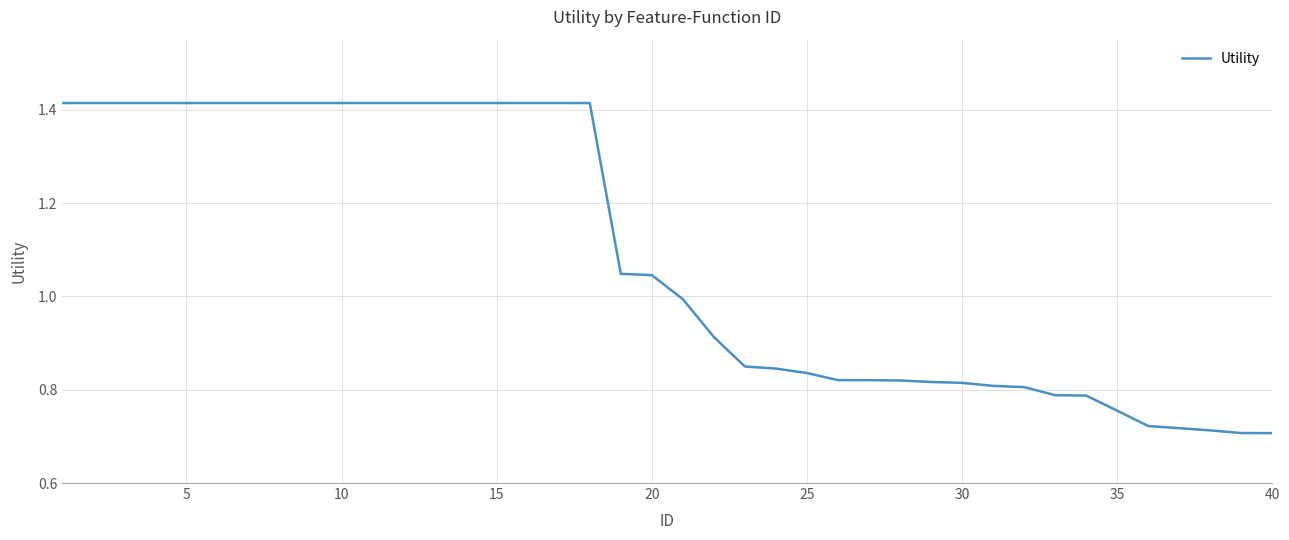

Count the number of values greater than 1.

20